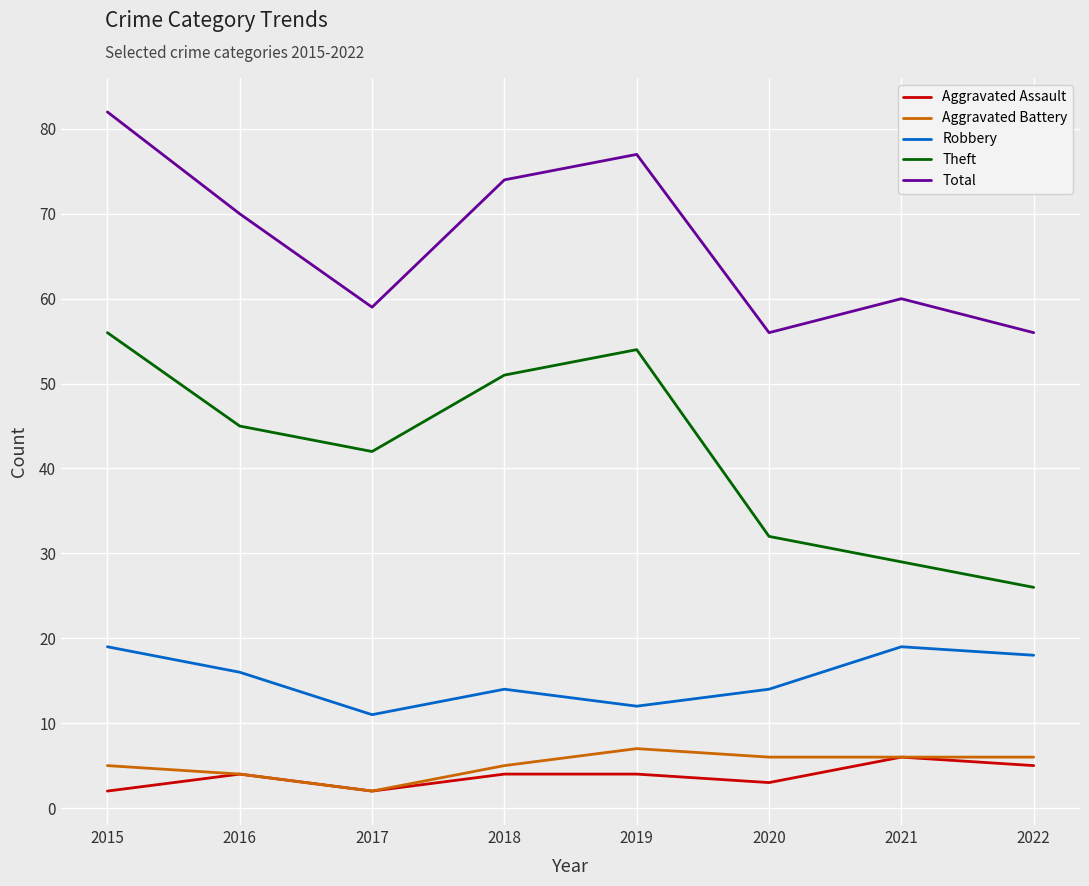

What are all the series names shown in the legend?

Aggravated Assault, Aggravated Battery, Robbery, Theft, Total